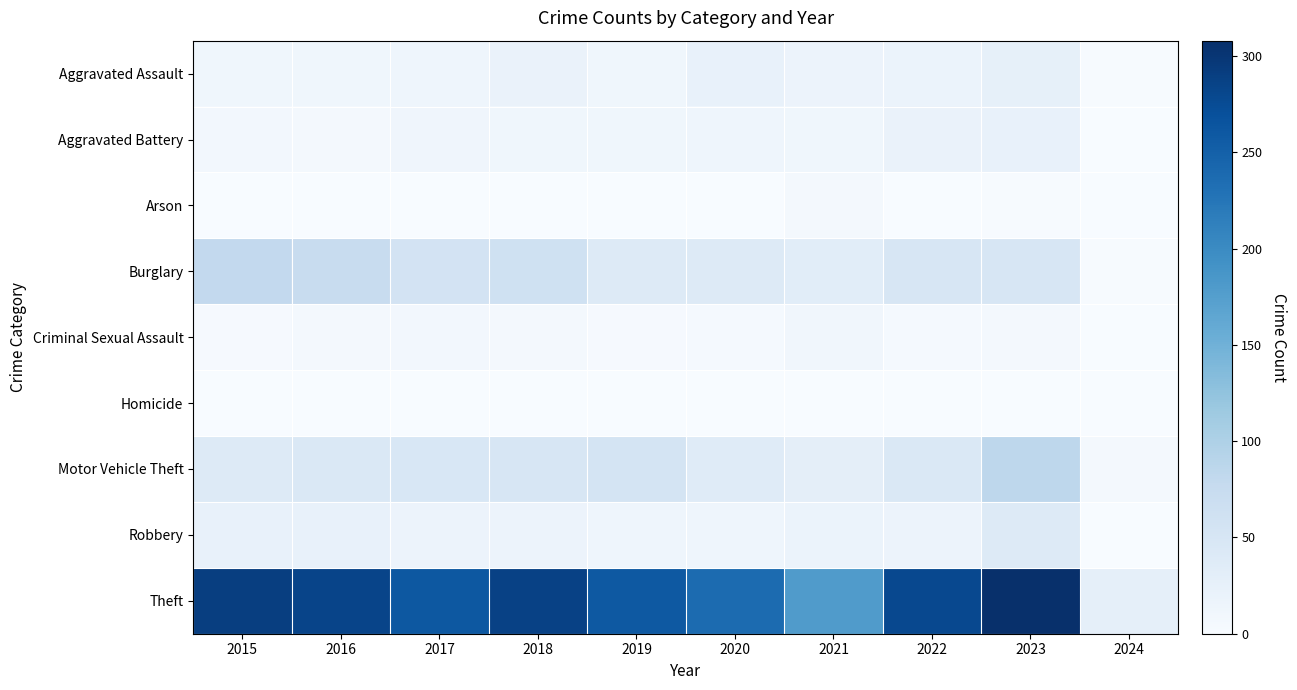

Which has a higher value, 2020 or 2015?

2020